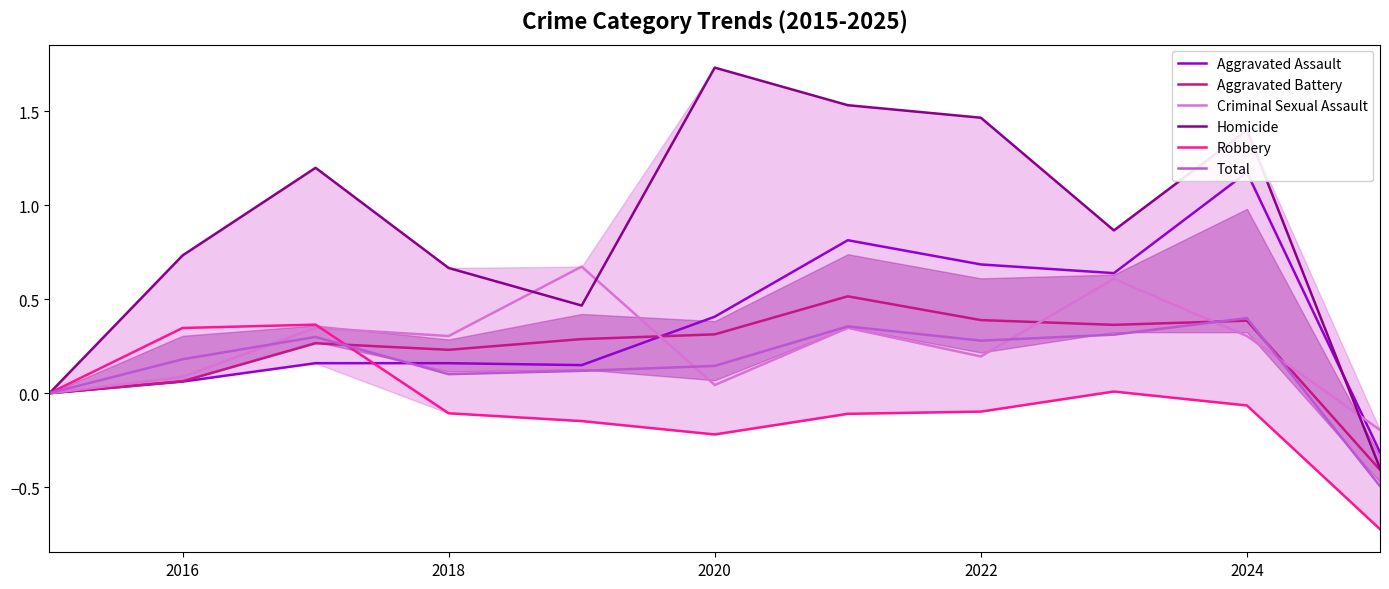

Is it true that Aggravated Battery equals 0.4 at 2022?

True